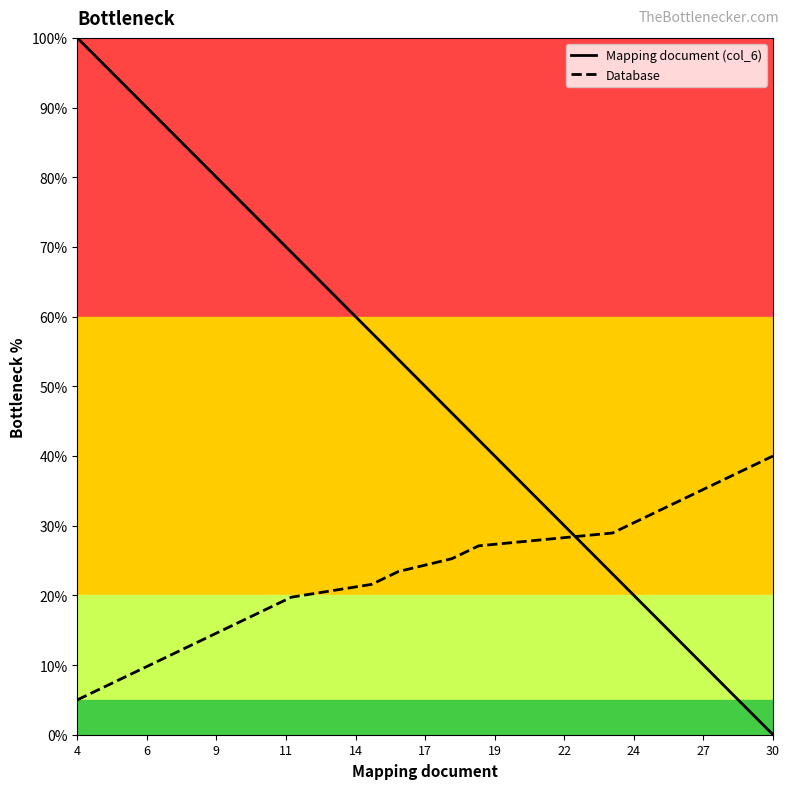

What are all the series names shown in the legend?

Mapping document (col_6), Database